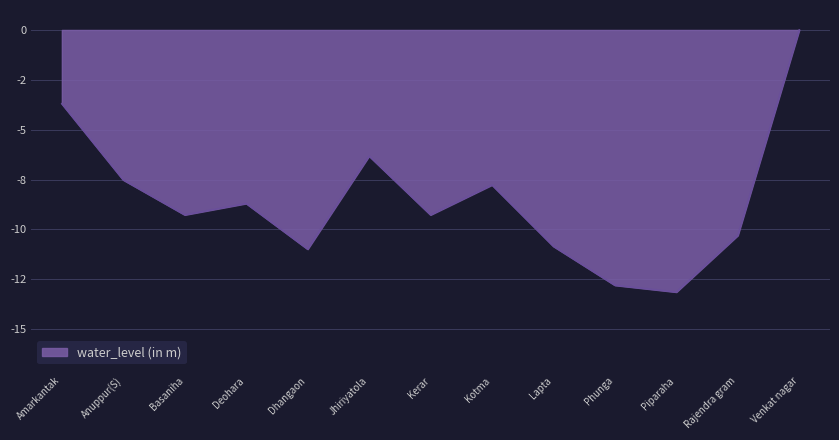

Does the chart have visible grid lines?

Yes